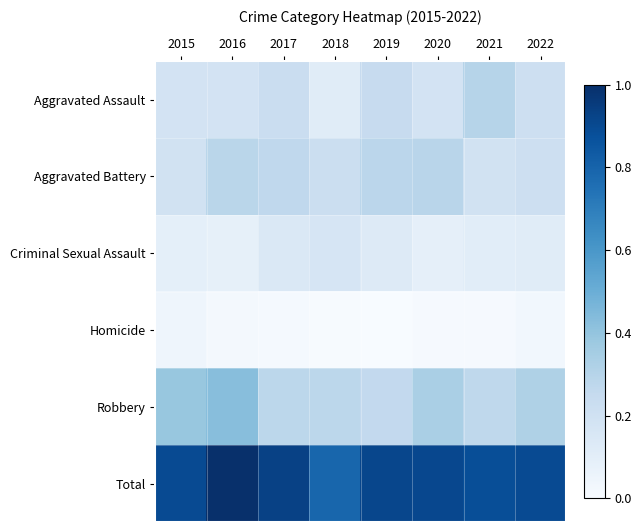

Which series has the largest total across all categories?

Total